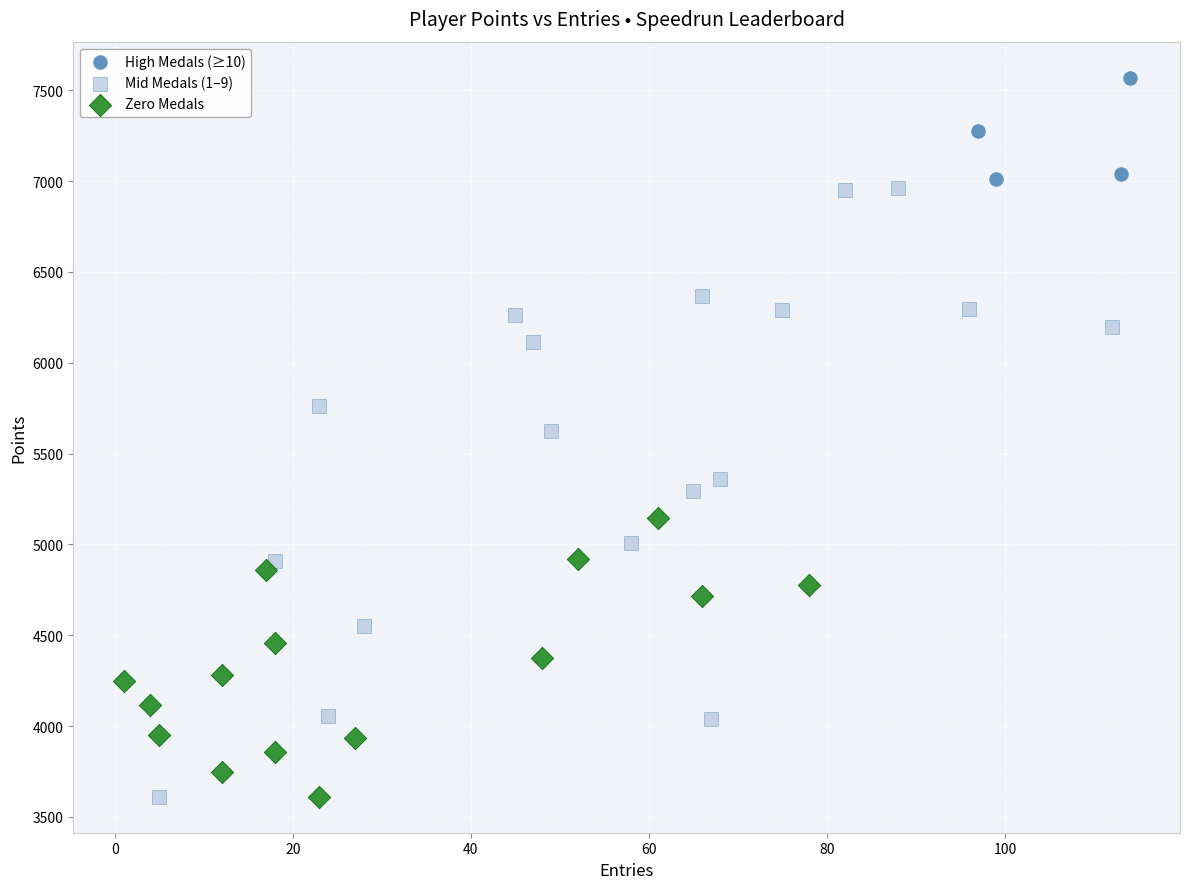

Which series has the largest Y range (max minus min)?

Mid Medals (1–9)